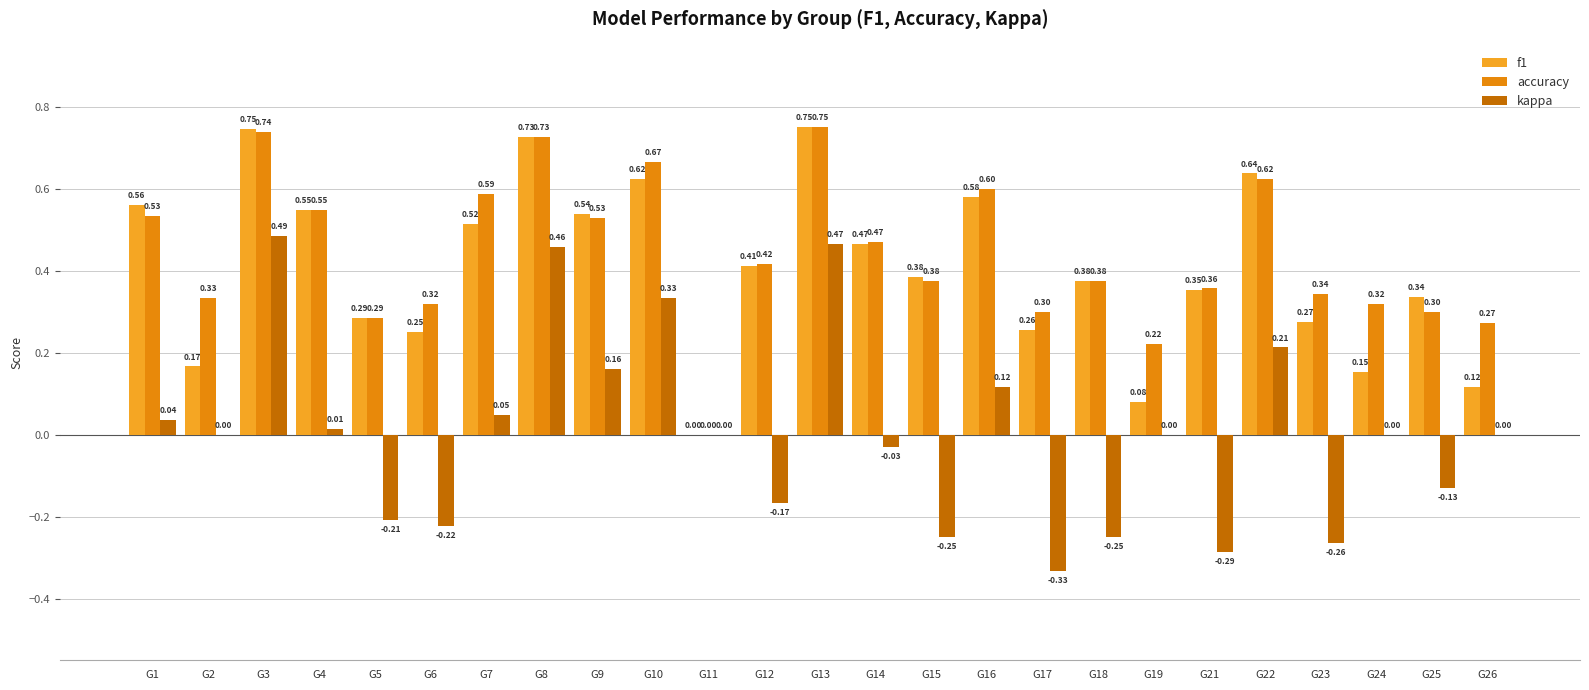

At which category is the sum across all series the highest?

G3